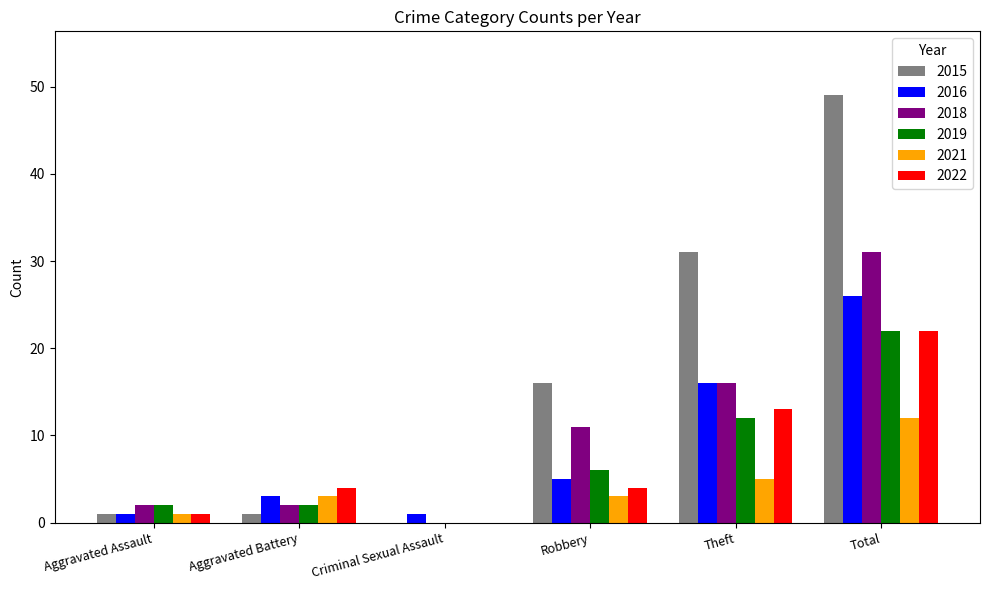

The value of 2018 at Total is 7. True or false?

False